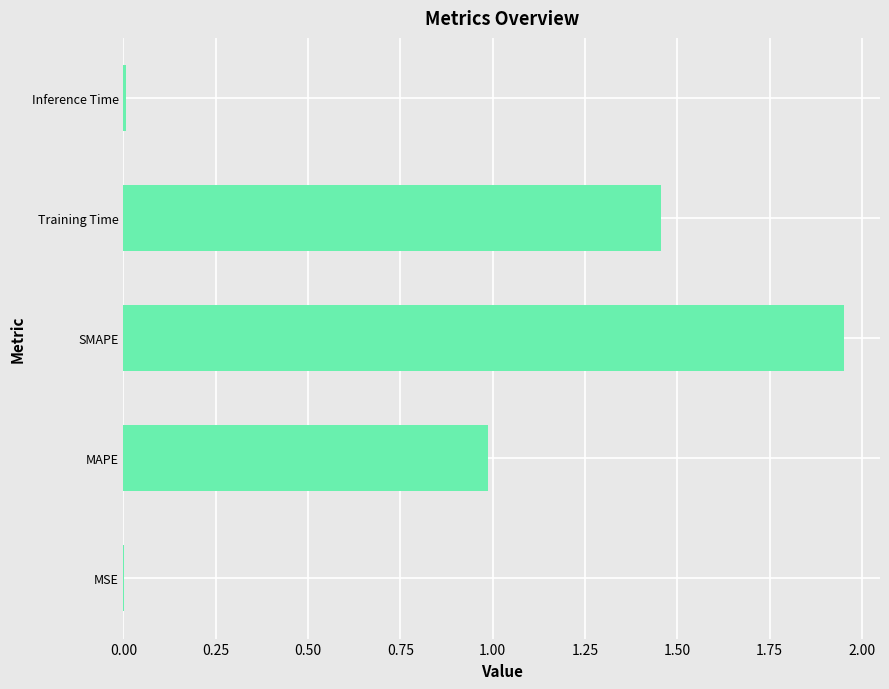

What is the sum of all values?

4.4